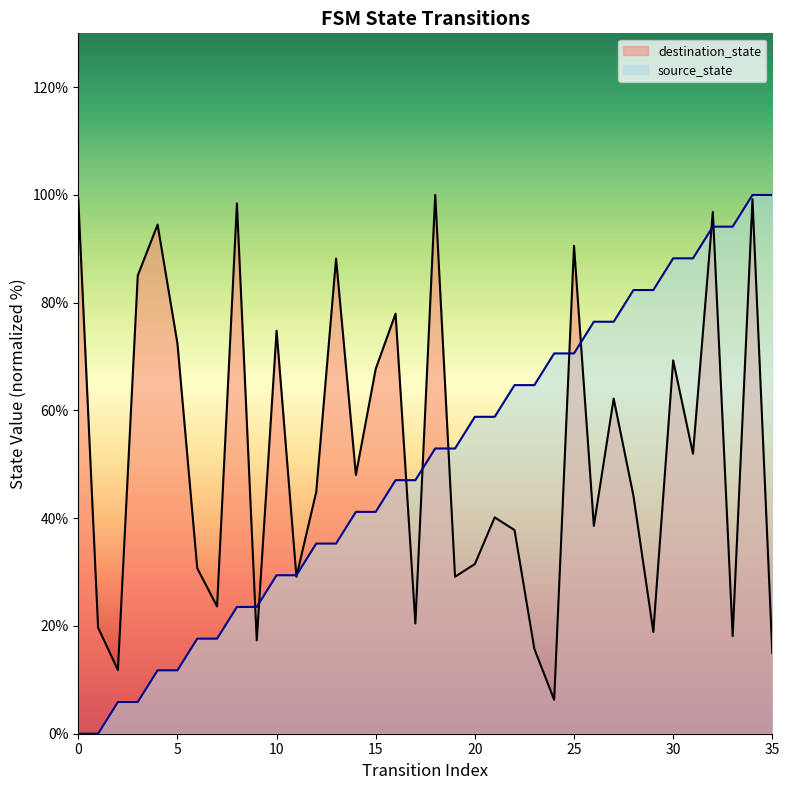

Which series changed the most between 8 and 14?

destination_state